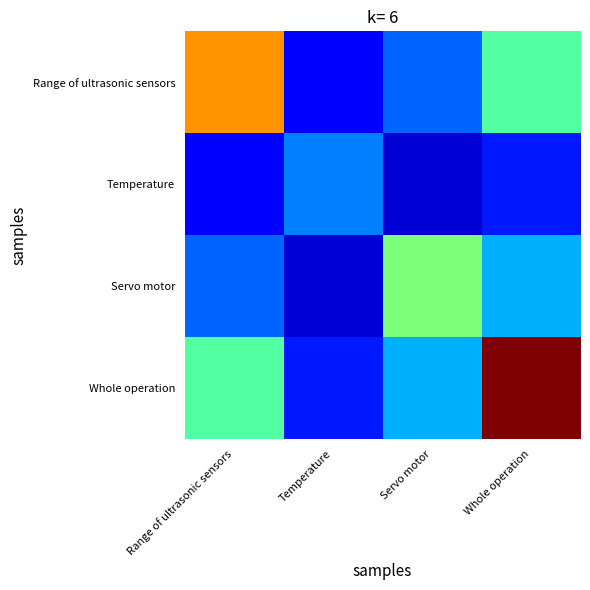

At how many categories does at least one series exceed 0?

4